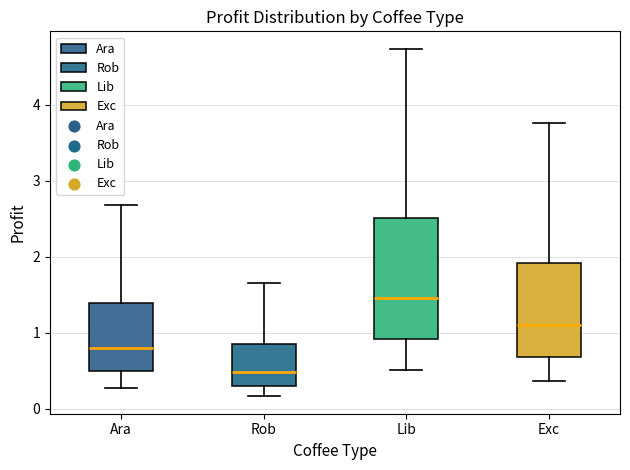

Where is the upper edge of the box for Exc on the y-axis? The values are not printed on the chart, so give them approximately, as read against the axis.

1.9